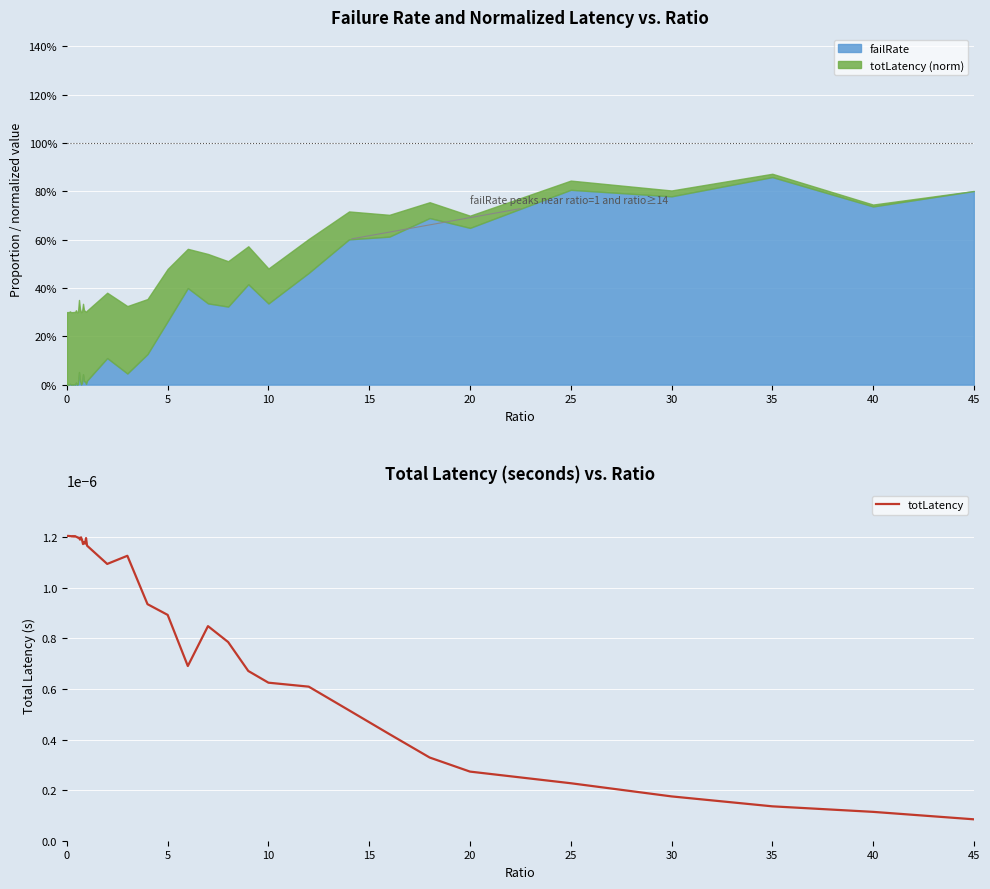

Which category has the lowest value in the totLatency series?

45